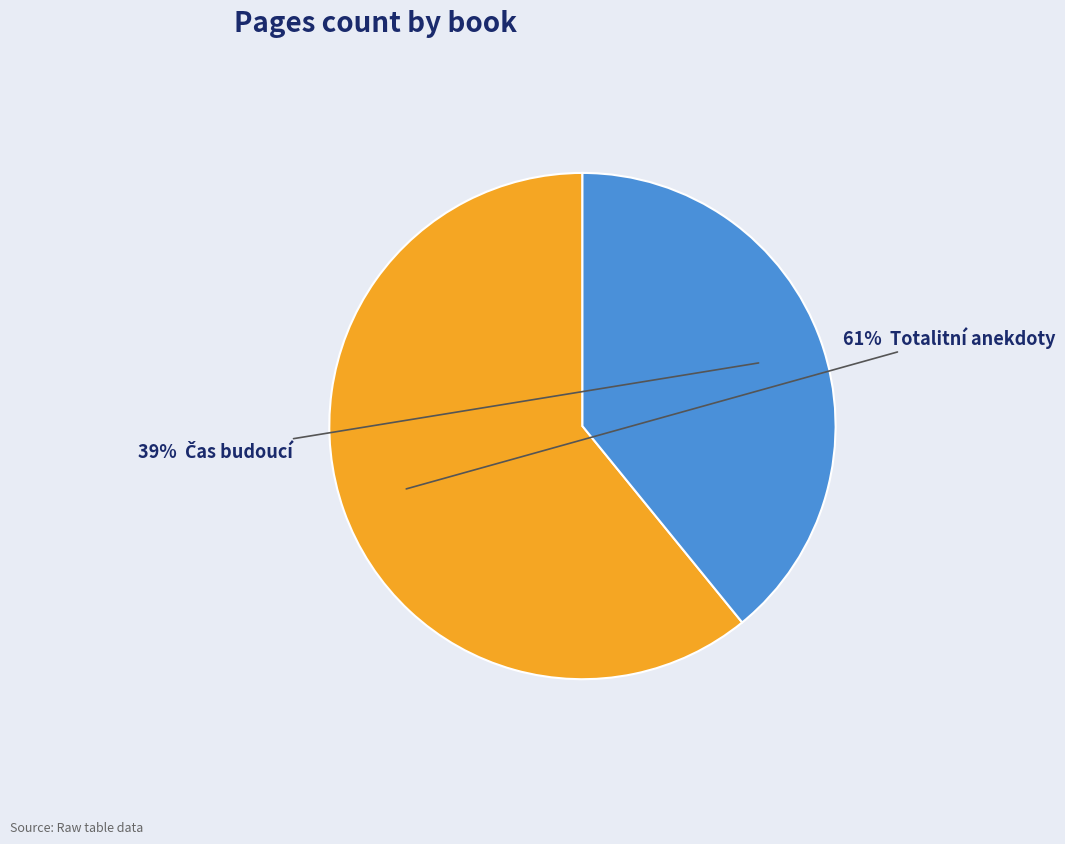

Count the number of slices in the pie.

2